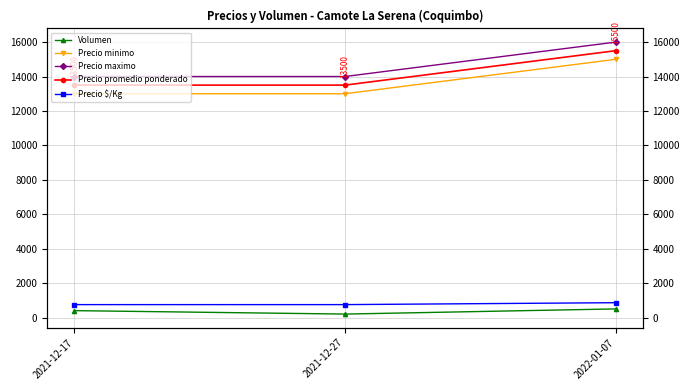

How many Precio maximo values are between 14000 and 16000?

3